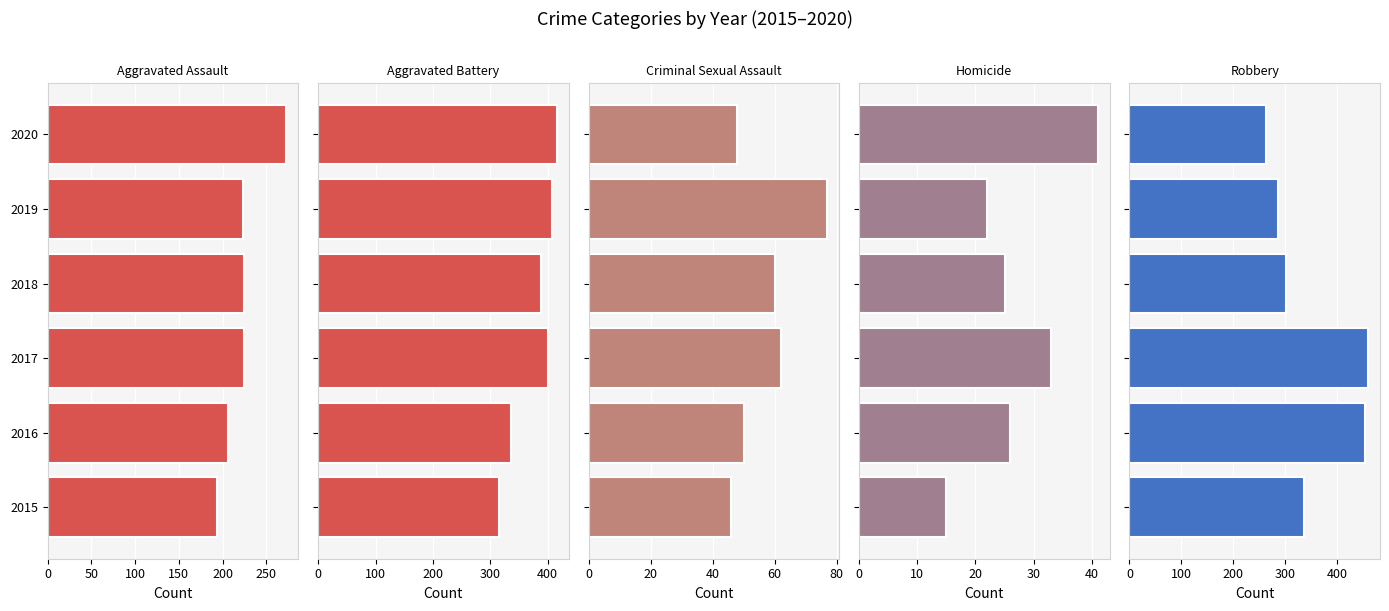

How many values in the Criminal Sexual Assault series are below 60?

3